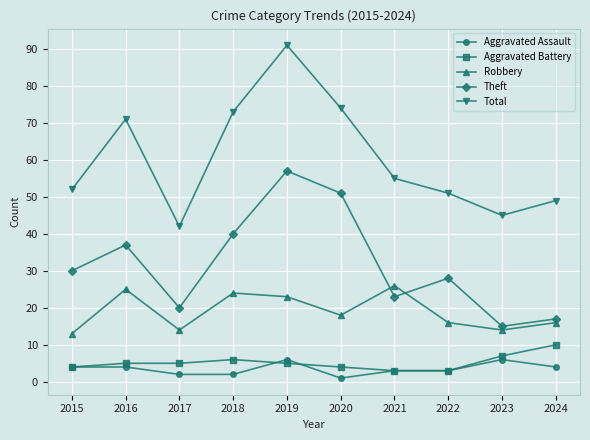

What value does the Aggravated Battery series have at 2018?

6